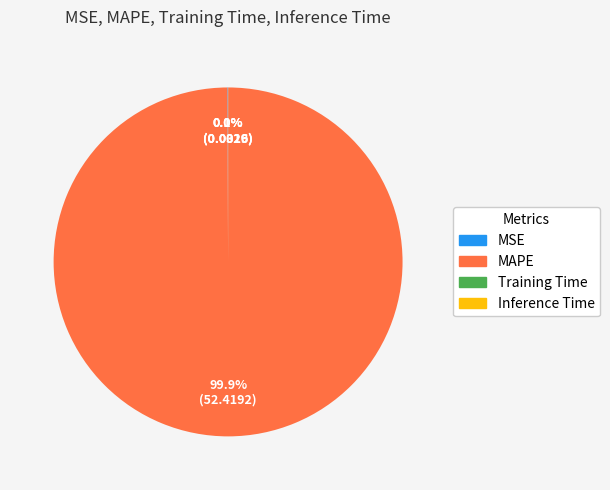

What percentage is NOT represented by MAPE?

0.1%